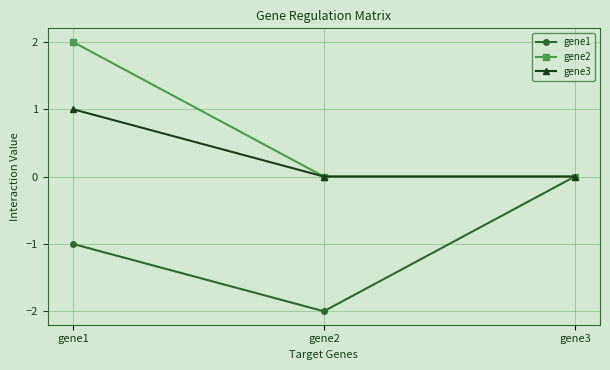

At which label does gene2 reach its peak?

gene1